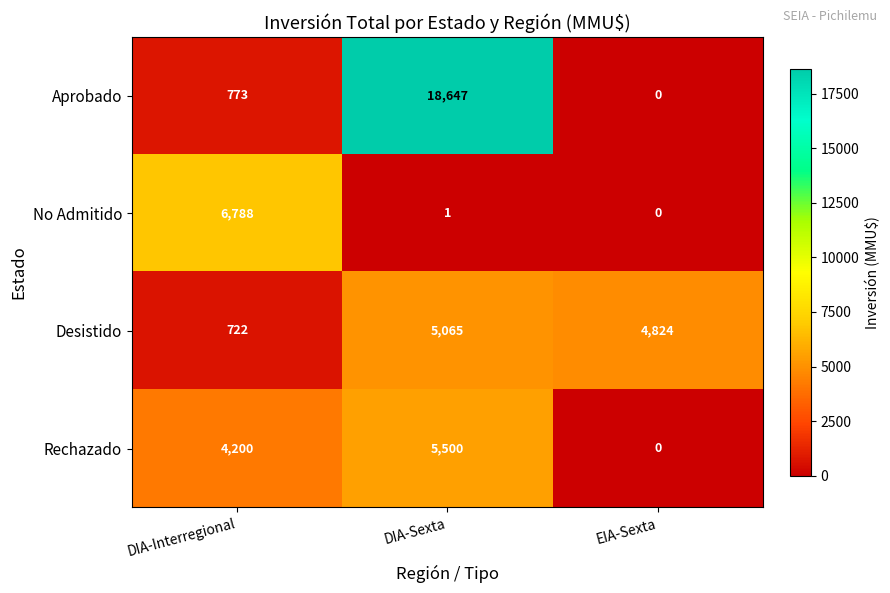

Read the Desistido value at DIA-Interregional, to the nearest 100.

700